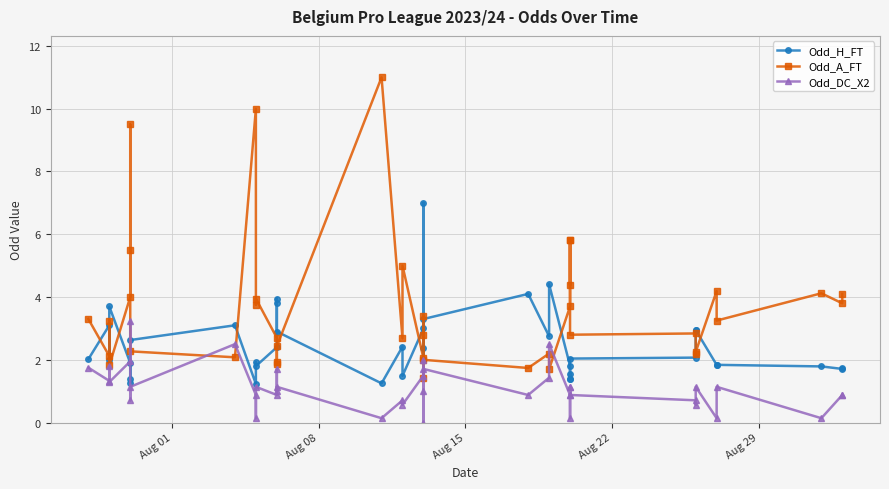

Which series ends up on top after the final intersection of Odd_A_FT and Odd_H_FT?

Odd_A_FT